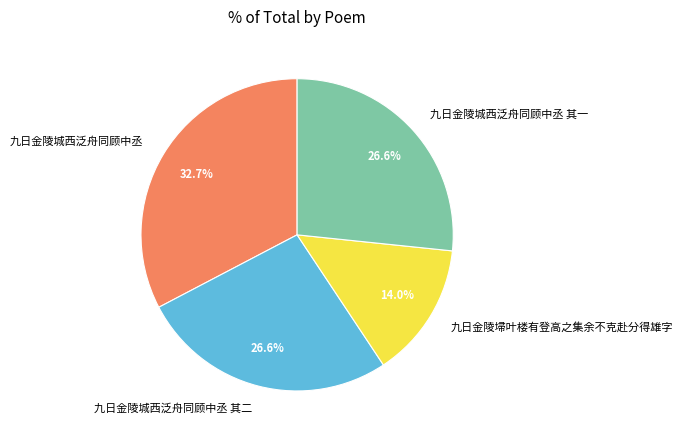

Which category has the biggest portion of the pie?

九日金陵城西泛舟同顾中丞